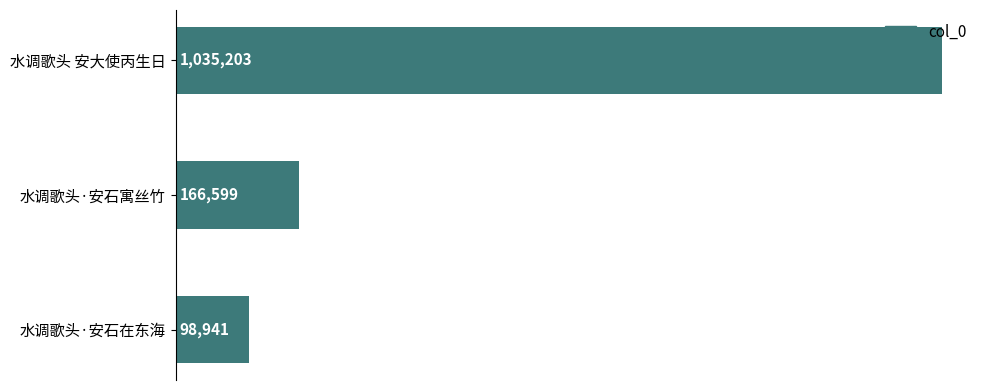

Rank the categories by value from lowest to highest.

水调歌头·安石在东海, 水调歌头·安石寓丝竹, 水调歌头 安大使丙生日